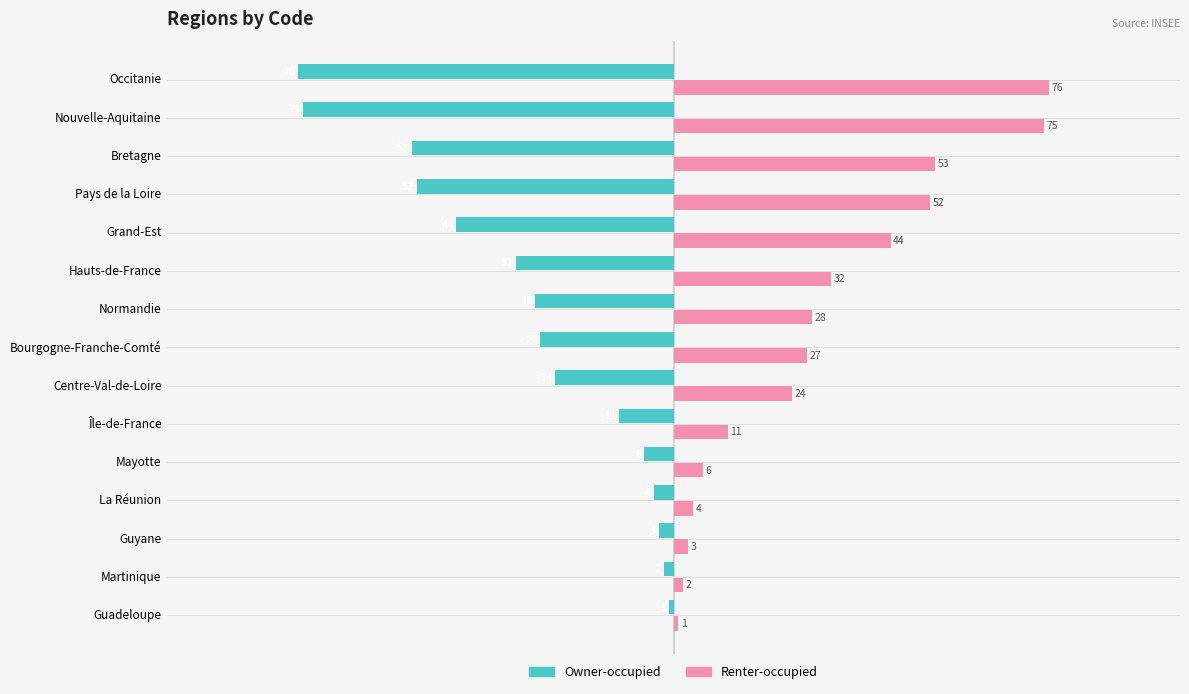

At how many categories does at least one series exceed 9?

10